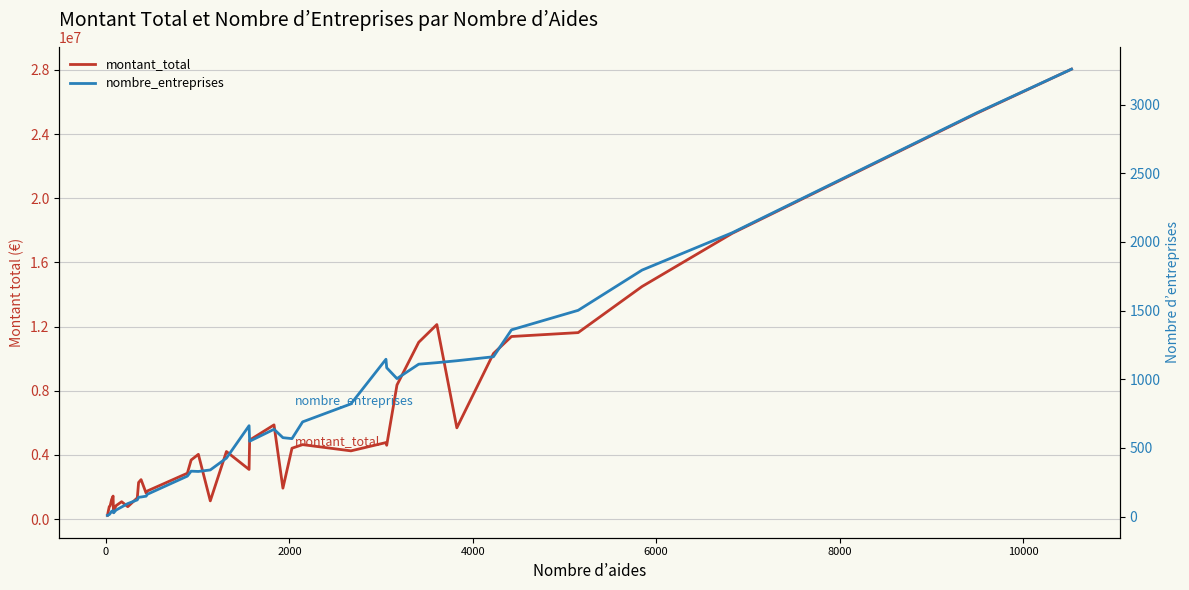

True or false: nombre_entreprises and montant_total cross at least once.

False